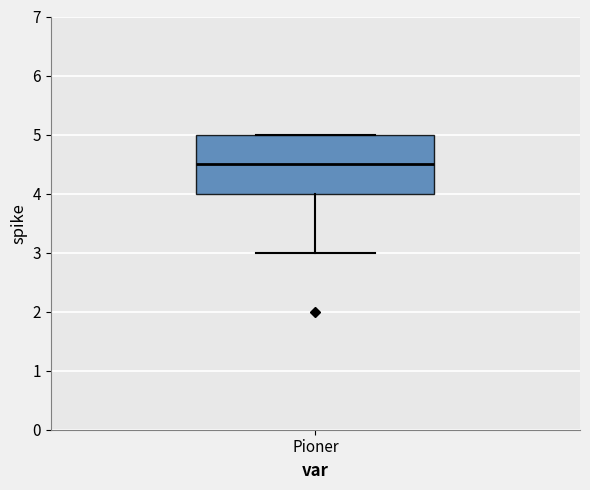

Transcribe this box plot: give where the median line is, the range the box spans, and where the two whiskers end, as read against the y-axis. The values are not printed on the chart, so give them approximately, as read against the axis.

median 4.5, box 4.0 to 5.0, whiskers 3.0 to 5.0